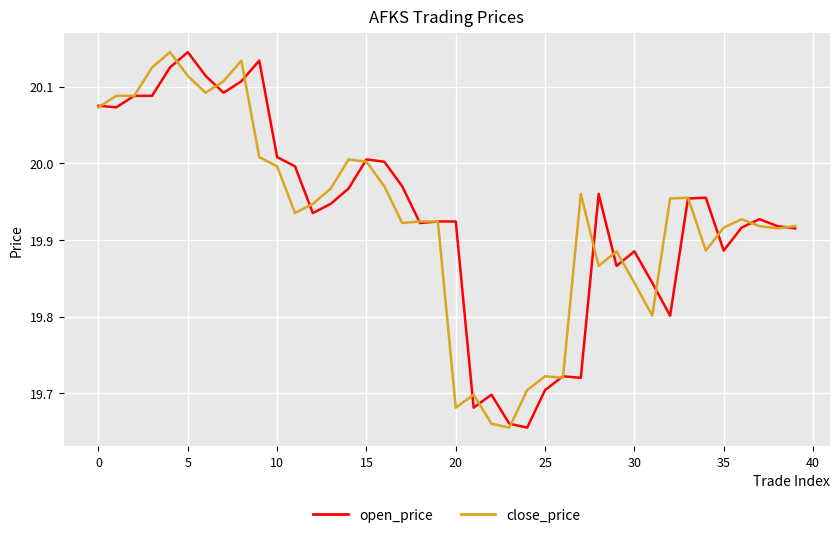

List the series in order of their peak value, lowest first.

open_price, close_price